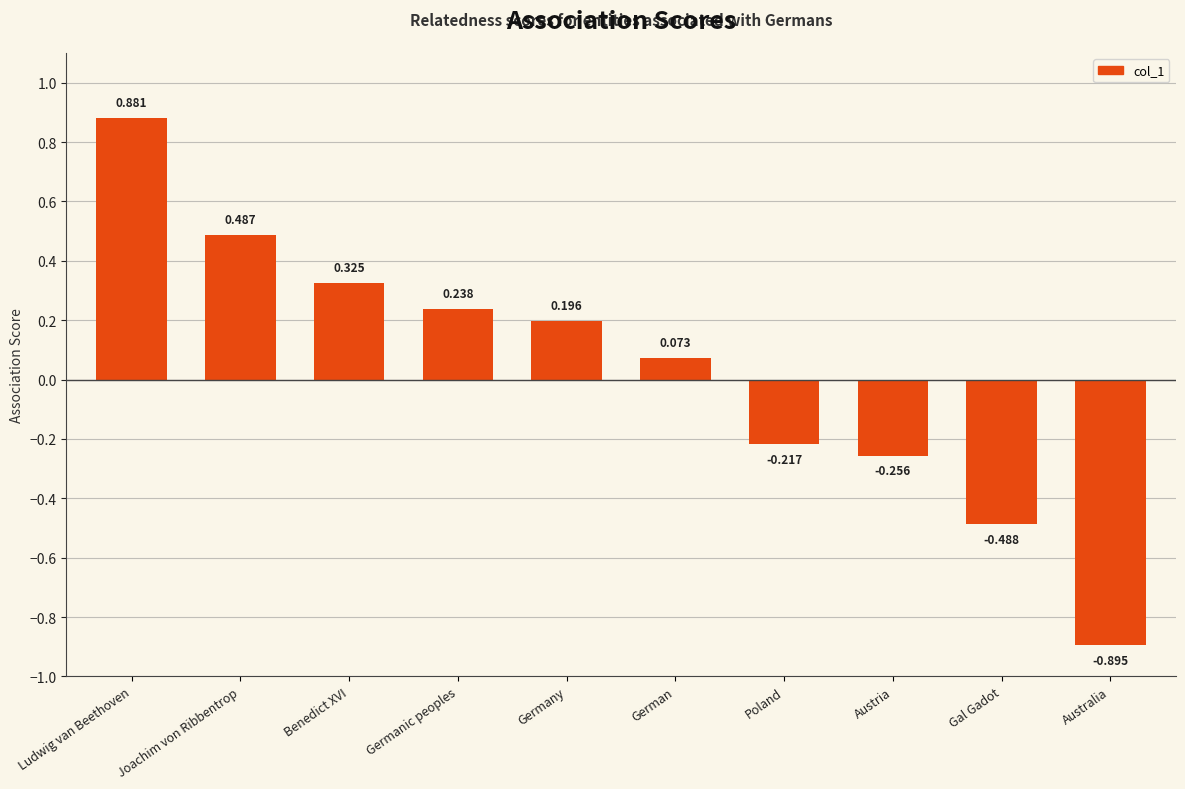

Are the bars grouped side by side (vs. stacked)?

No